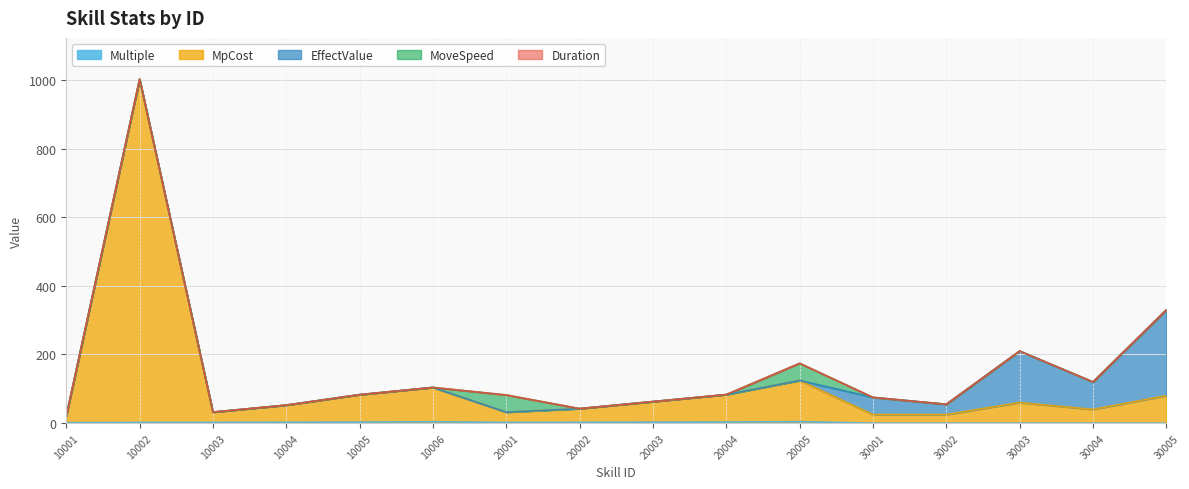

What is the value of the MpCost point at the 10th from the left?

80.0